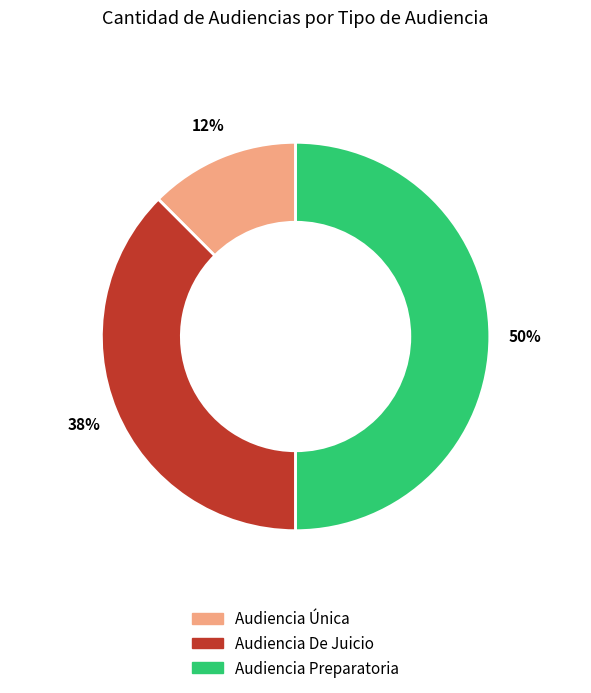

Between Audiencia Preparatoria and Audiencia Única, which is larger?

Audiencia Preparatoria